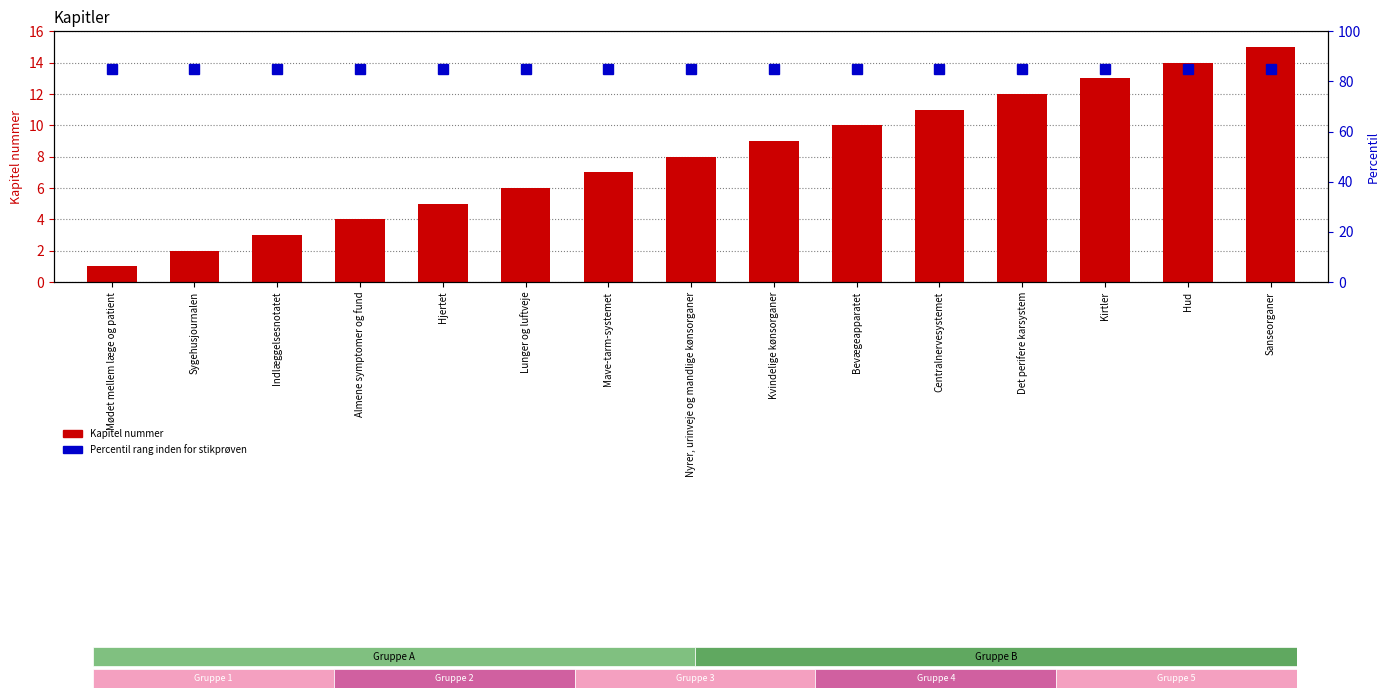

At which category does the chart reach its peak across all series?

Sanseorganer